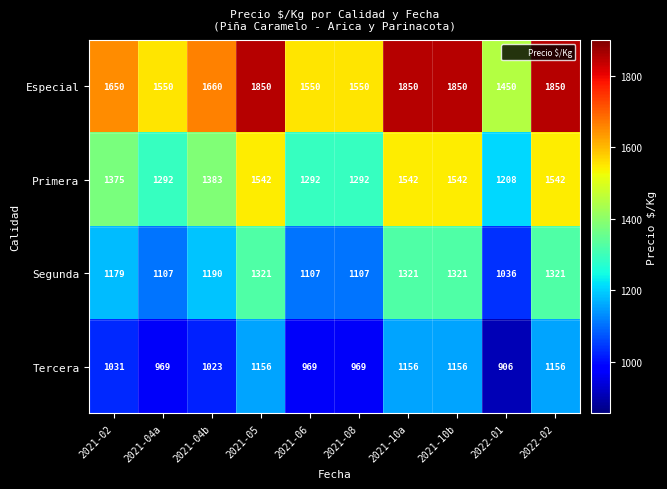

At how many categories does at least one series exceed 1536?

9